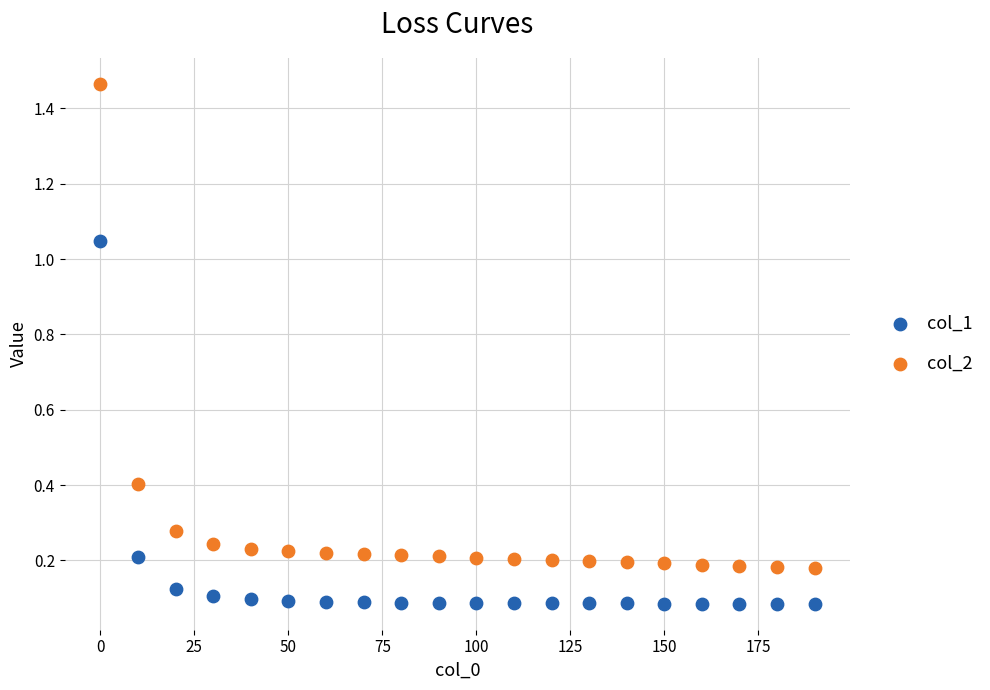

What is the X range (max minus min) for the scatter plot?

190.0